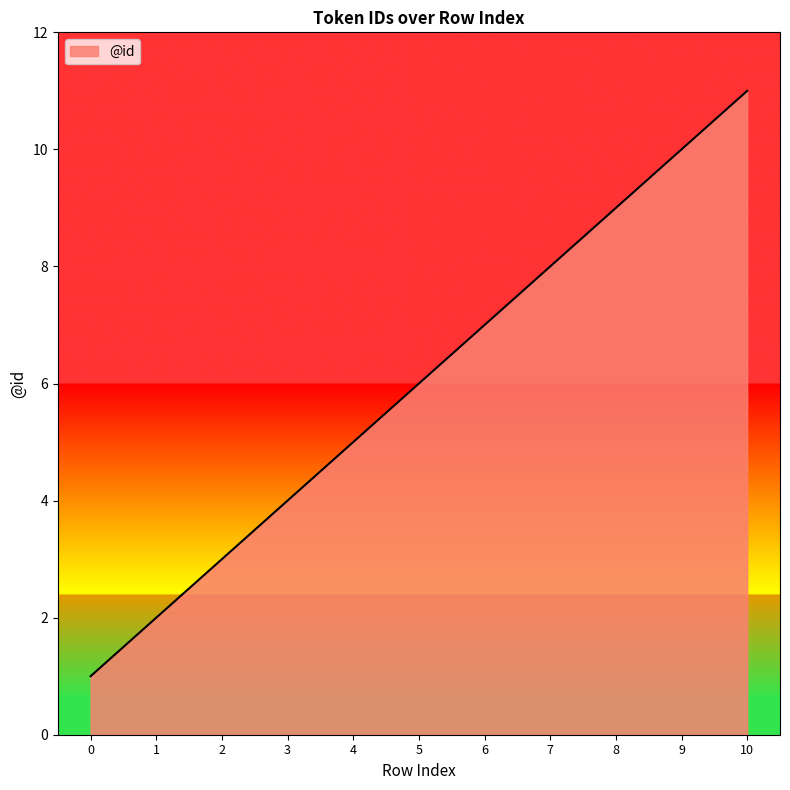

Which label corresponds to the largest value in the chart?

10